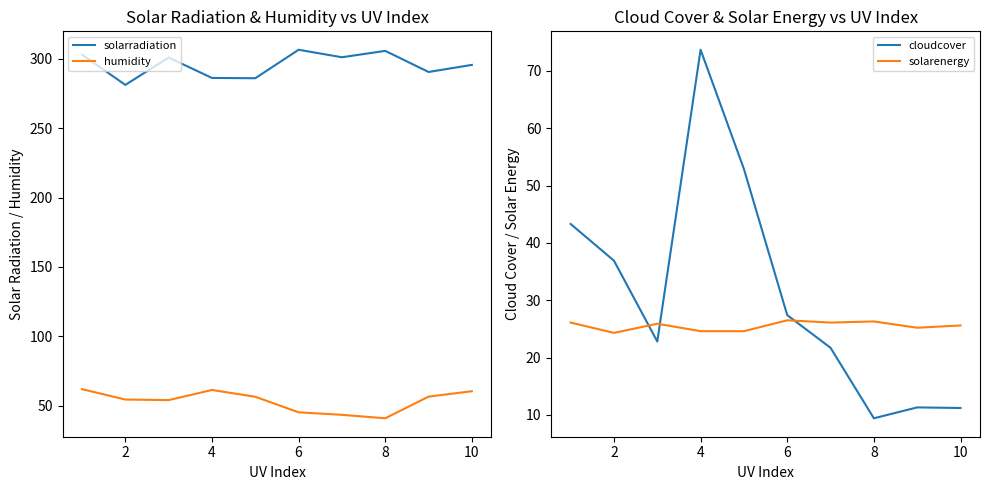

True or false: humidity and solarradiation intersect in this chart.

False